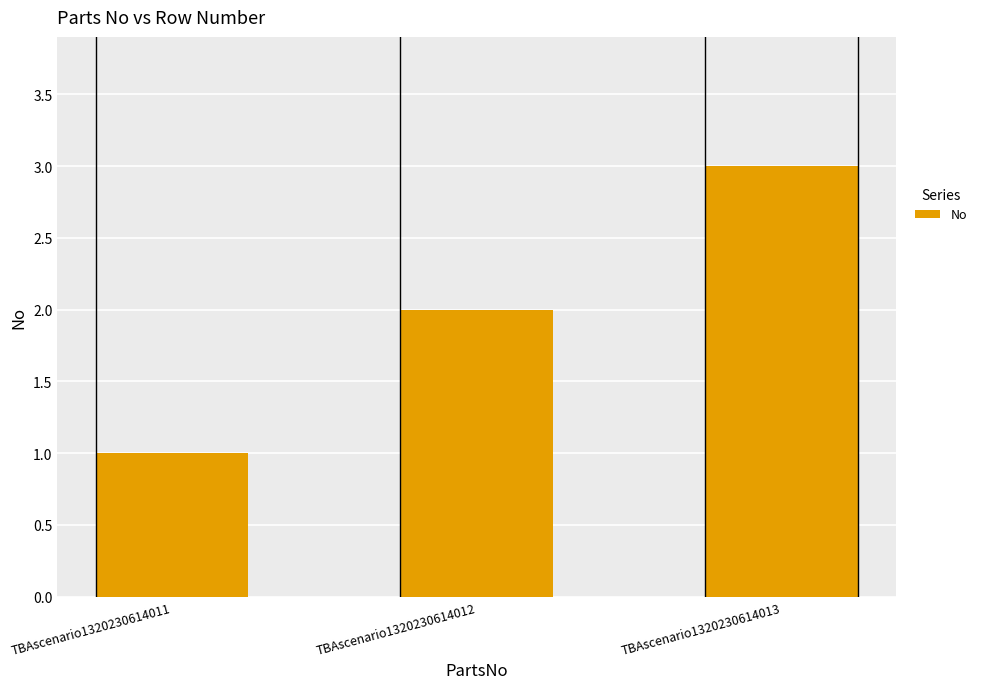

What is the value of the 3rd bar from the left?

3